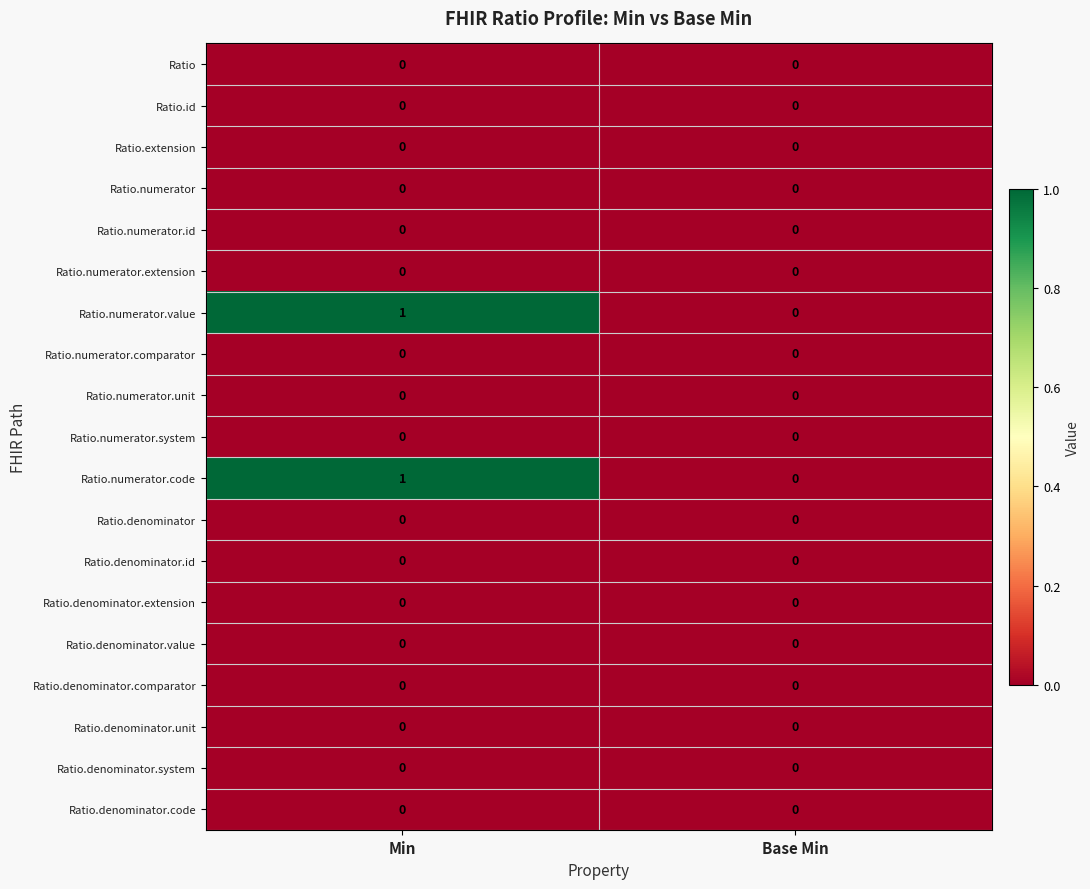

What is the maximum value shown in the chart?

1